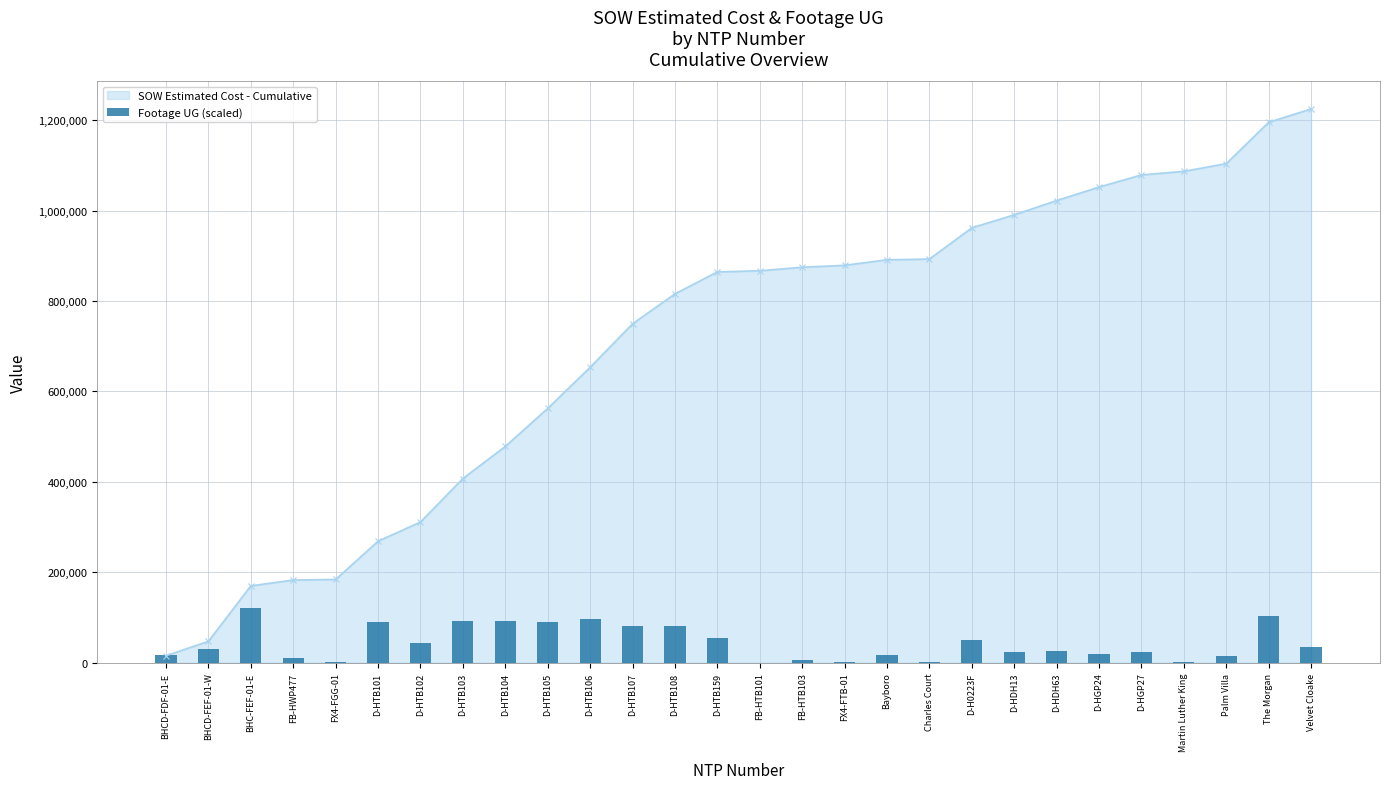

Reading left to right, transcribe all the data shown in this chart.

16995.2	30461.2	120380.5	11063.1	926.1	89493.8	43789.5	92422.3	92334.7	89368.6	96552.2	80783.4	81872.2	55603.5	0.0	5644.2	525.6	16169.2	2415.4	49258.5	23540.5	25830.7	19923.7	23002.3	2140.0	15593.5	102934.8	35742.4